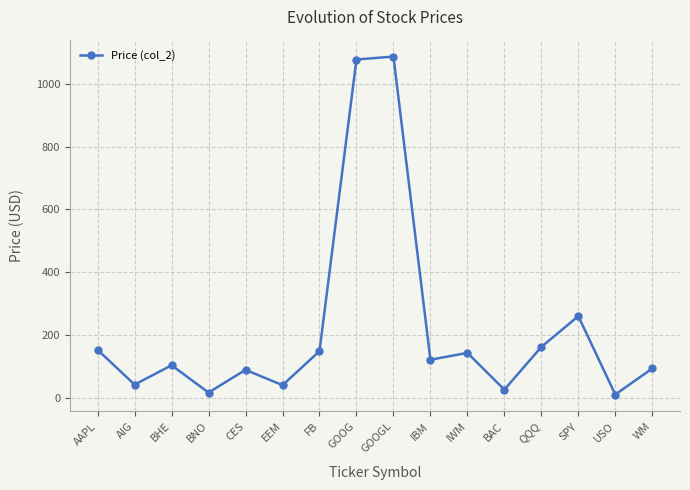

What is the sum of all values?

3578.7